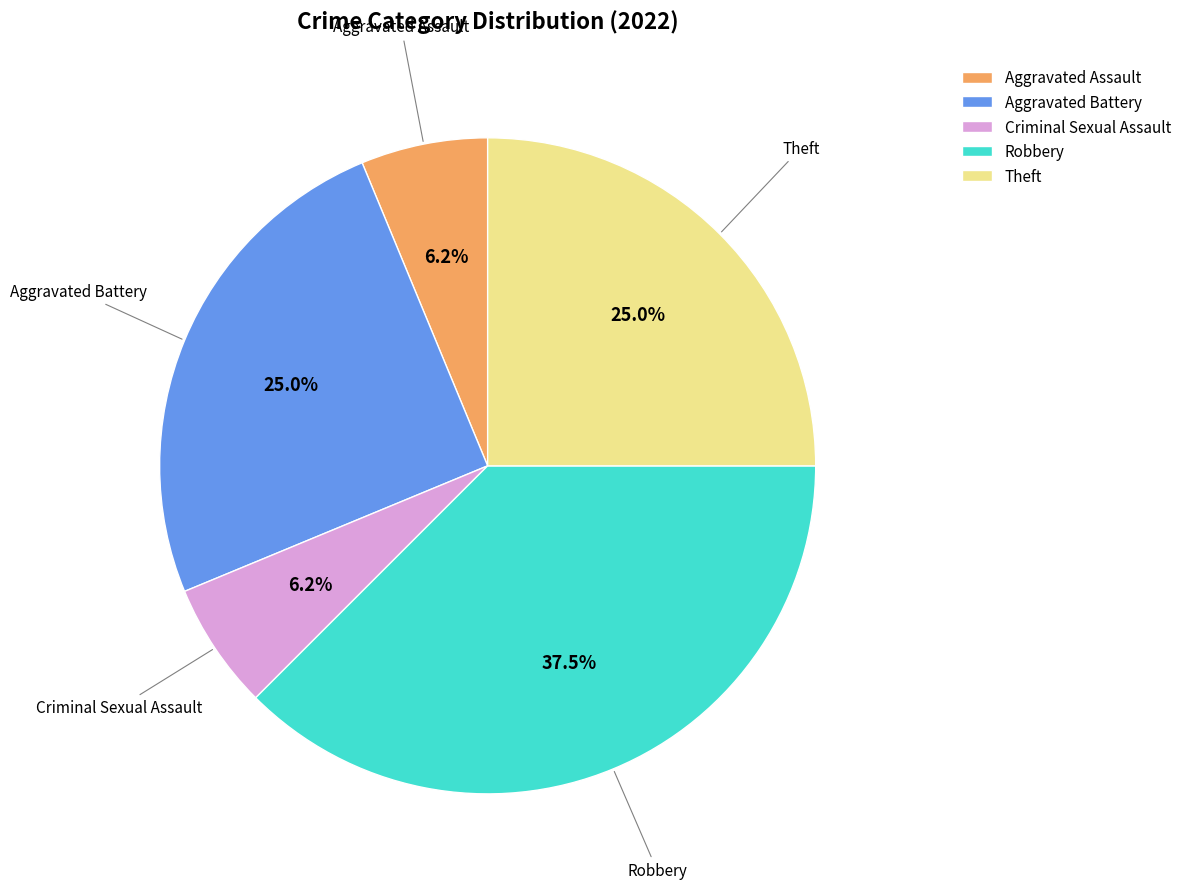

Is the sum of Robbery and Criminal Sexual Assault greater than half?

No